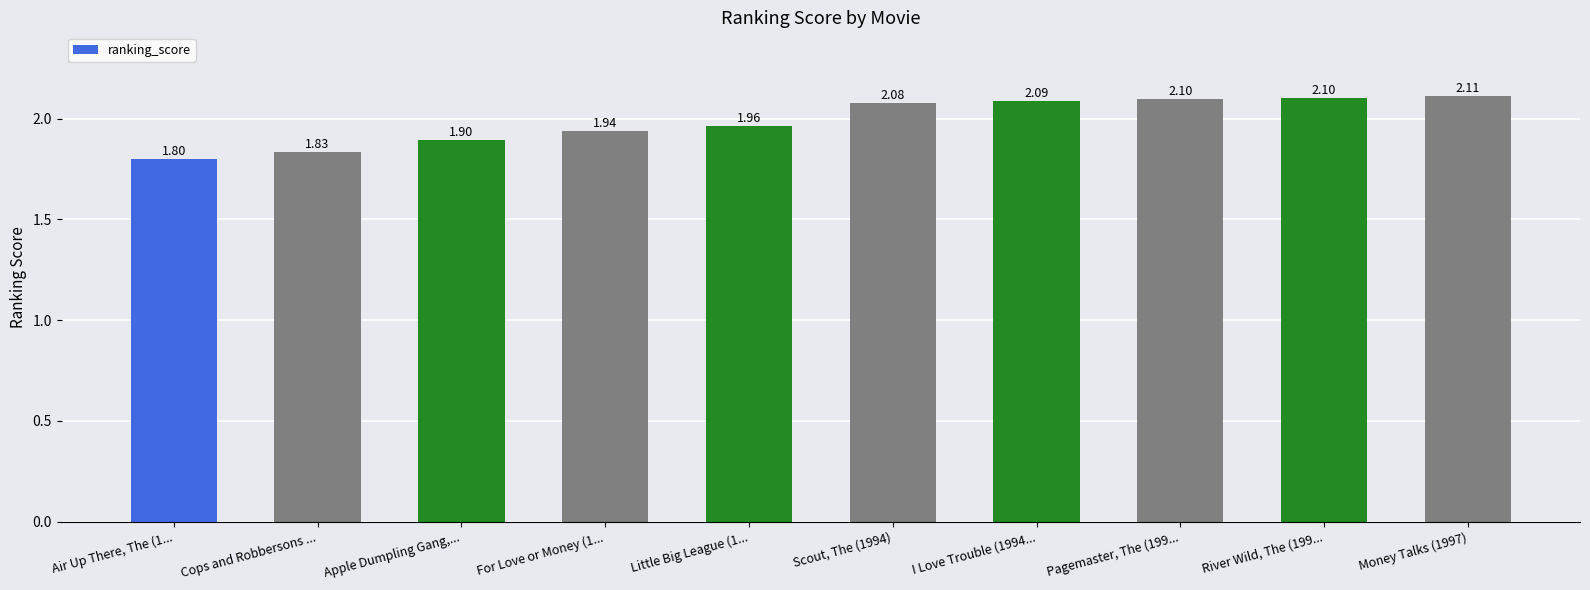

What is the minimum value shown in the chart?

1.8